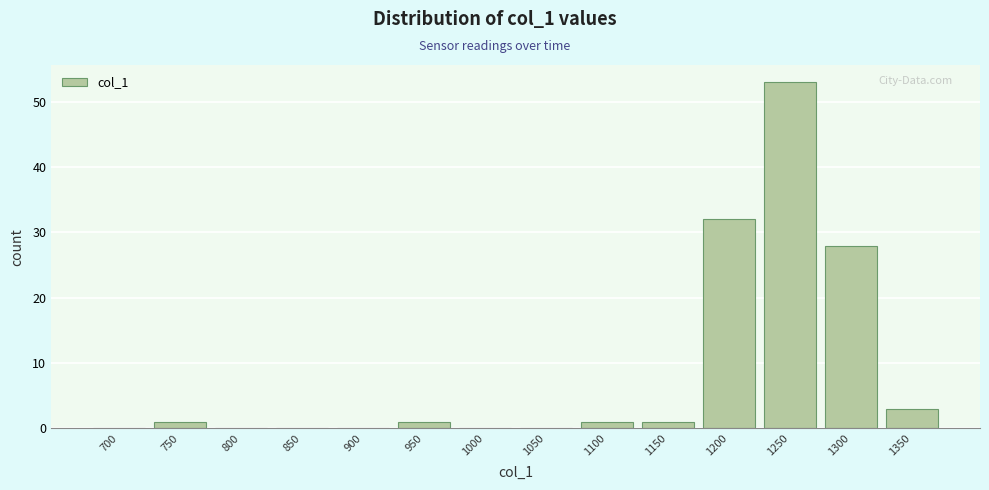

Reading left to right, transcribe all the data shown in this chart.

700=0	750=1	800=0	850=0	900=0	950=1	1000=0	1050=0	1100=1	1150=1	1200=32	1250=53	1300=28	1350=3